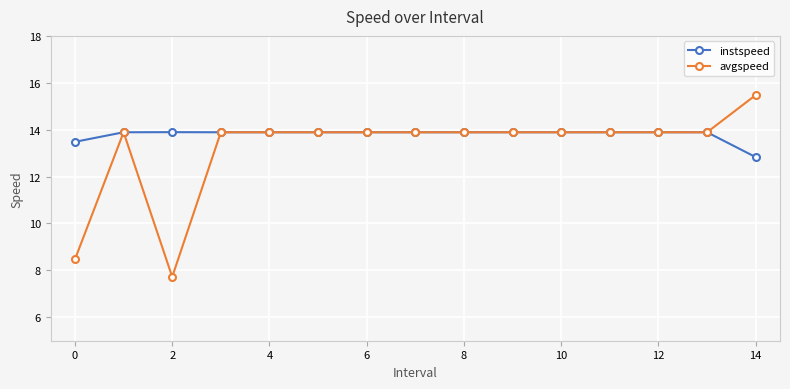

Reading left to right, list all the values displayed in this chart.

instspeed: 13.5	13.9	13.9	13.9	13.9	13.9	13.9	13.9	13.9	13.9	13.9	13.9	13.9	13.9	12.8
avgspeed: 8.5	13.9	7.7	13.9	13.9	13.9	13.9	13.9	13.9	13.9	13.9	13.9	13.9	13.9	15.5